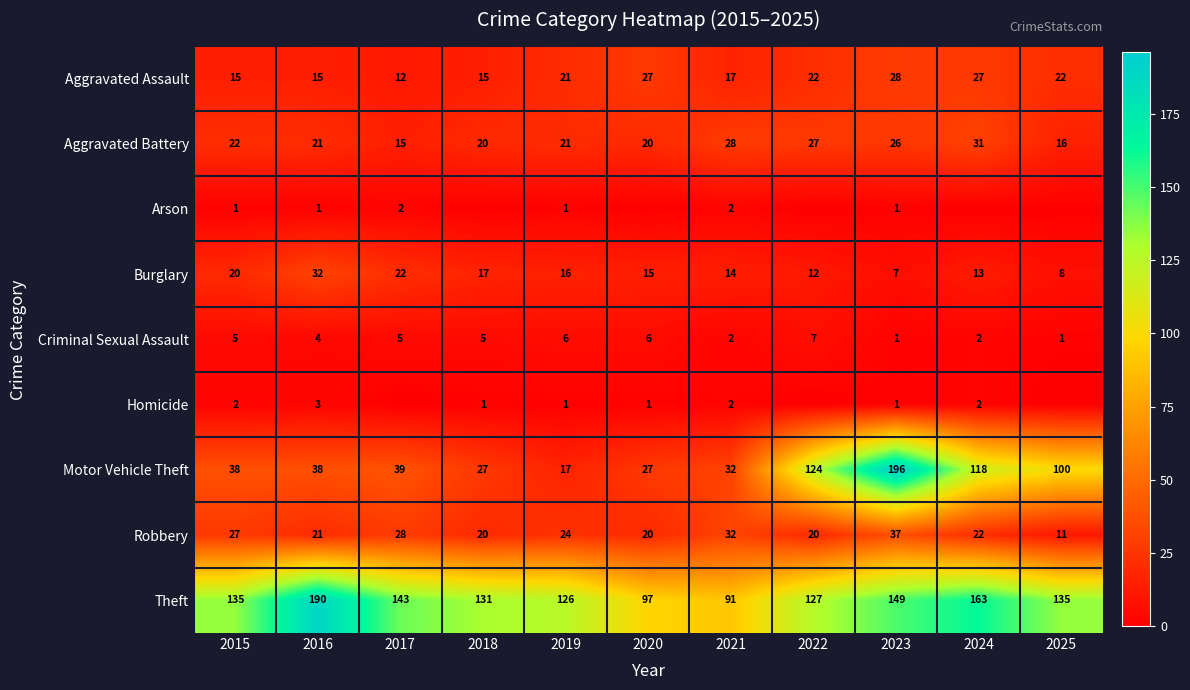

How many values in the Criminal Sexual Assault series are below 5?

5